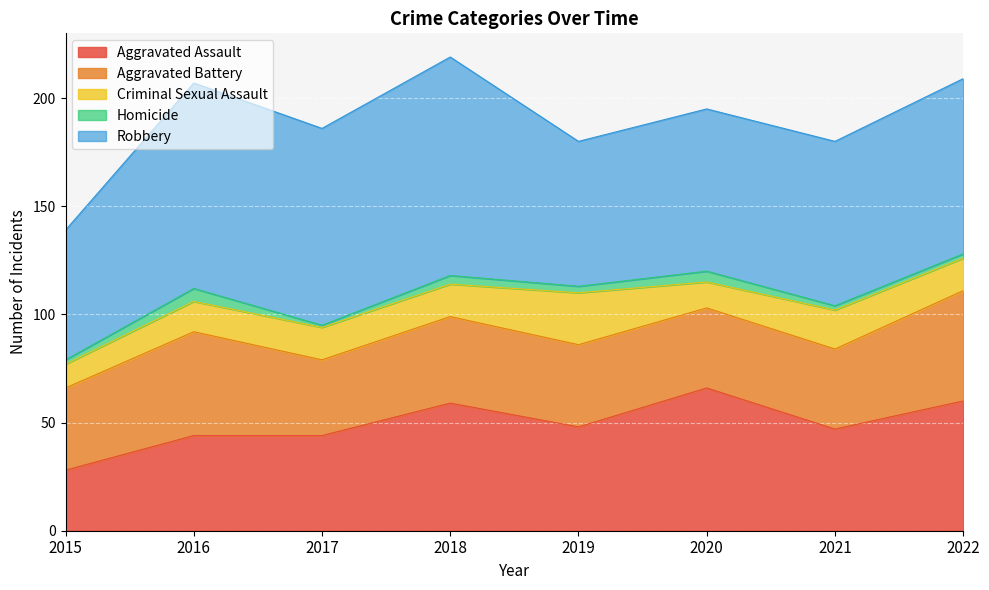

What is the difference between the maximum and minimum values in the Aggravated Assault series?

38